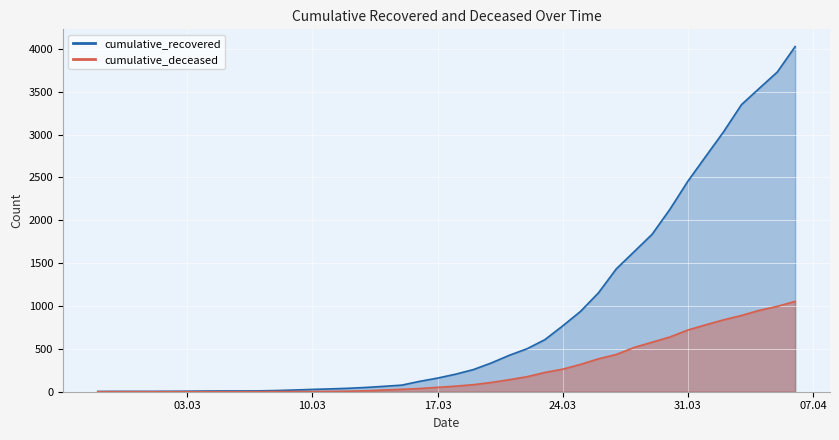

List the labels in order of cumulative_deceased value, largest first.

2020-04-06, 2020-04-05, 2020-04-04, 2020-04-03, 2020-04-02, 2020-04-01, 2020-03-31, 2020-03-30, 2020-03-29, 2020-03-28, 2020-03-27, 2020-03-26, 2020-03-25, 2020-03-24, 2020-03-23, 2020-03-22, 2020-03-21, 2020-03-20, 2020-03-19, 2020-03-18, 2020-03-17, 2020-03-16, 2020-03-15, 2020-03-14, 2020-03-13, 2020-03-12, 2020-03-11, 2020-03-08, 2020-03-09, 2020-03-10, 2020-03-07, 2020-02-27, 2020-02-28, 2020-02-29, 2020-03-01, 2020-03-02, 2020-03-03, 2020-03-04, 2020-03-05, 2020-03-06